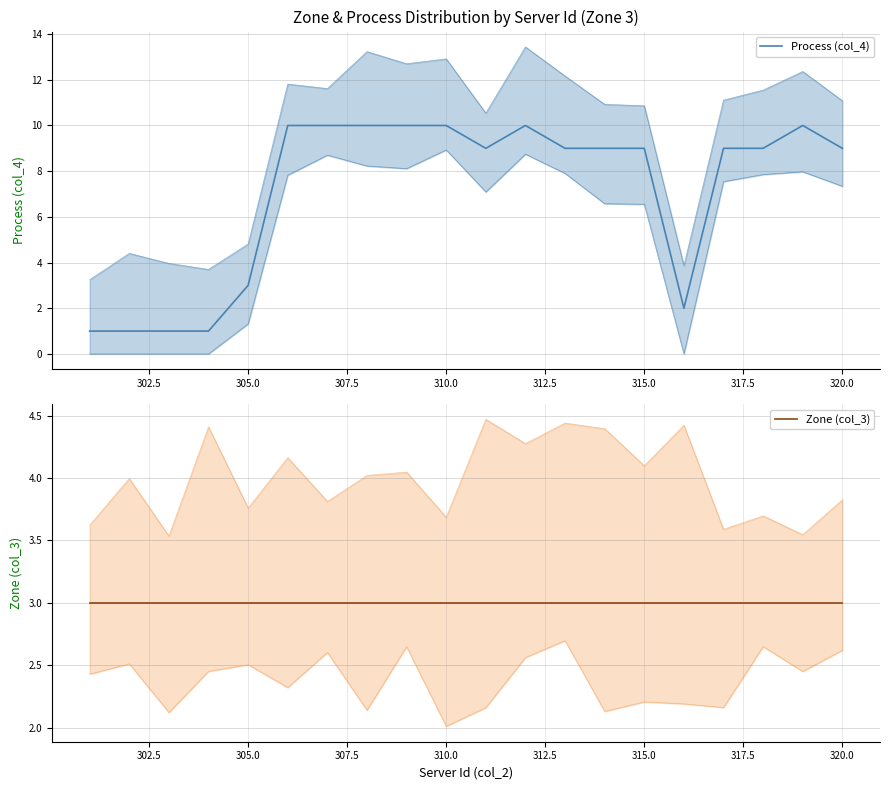

Count the number of data series in this chart.

2